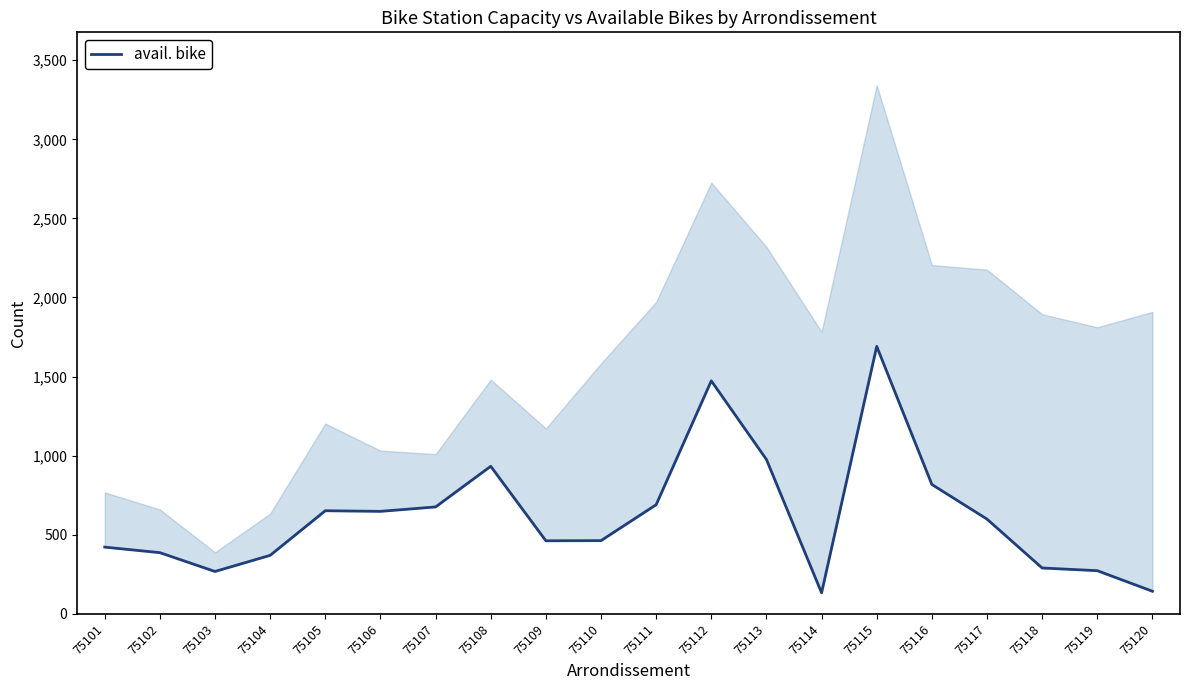

What is the approximate value at 75117, to the nearest 100?

600